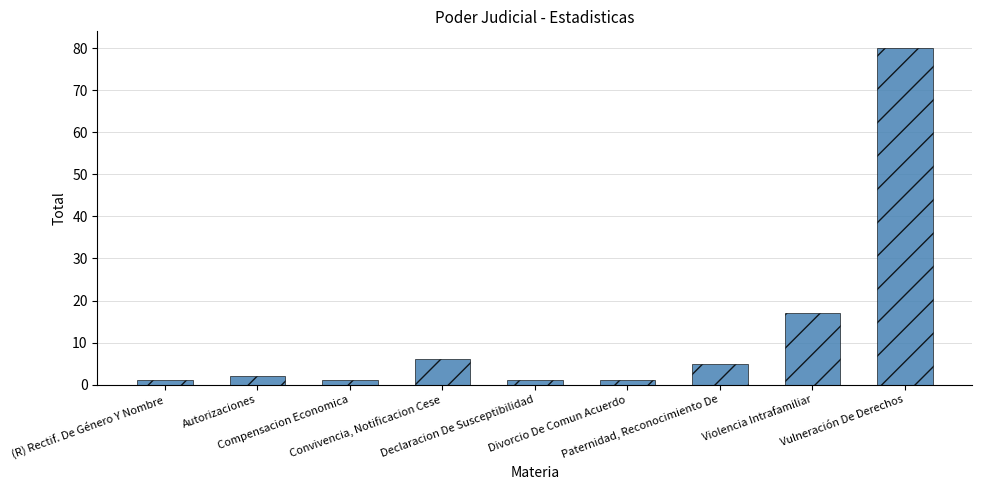

What is the label of the 7th bar from the right?

Compensacion Economica